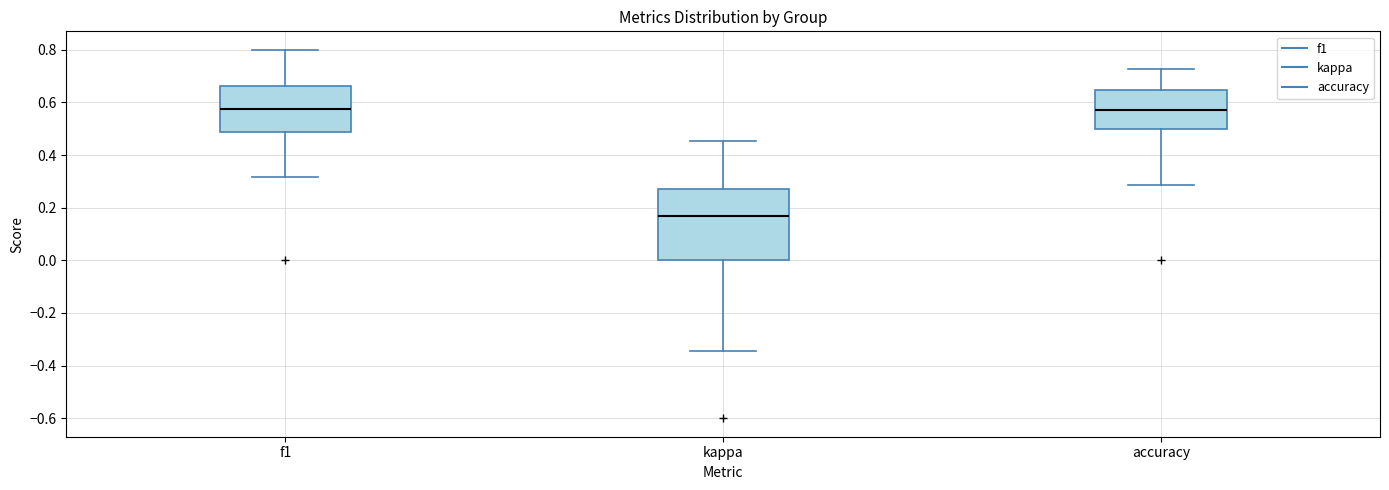

Which box has the lowest median line?

kappa